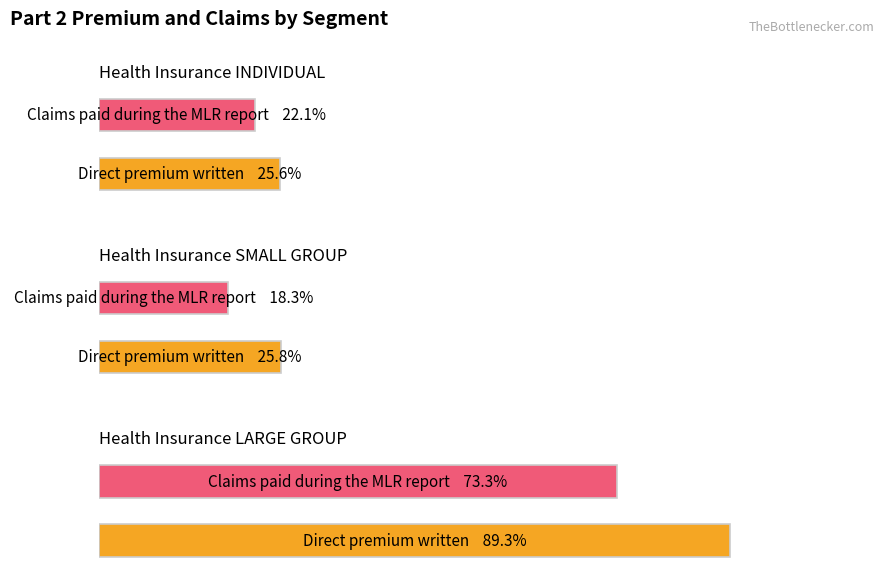

How many groups of bars are there?

3